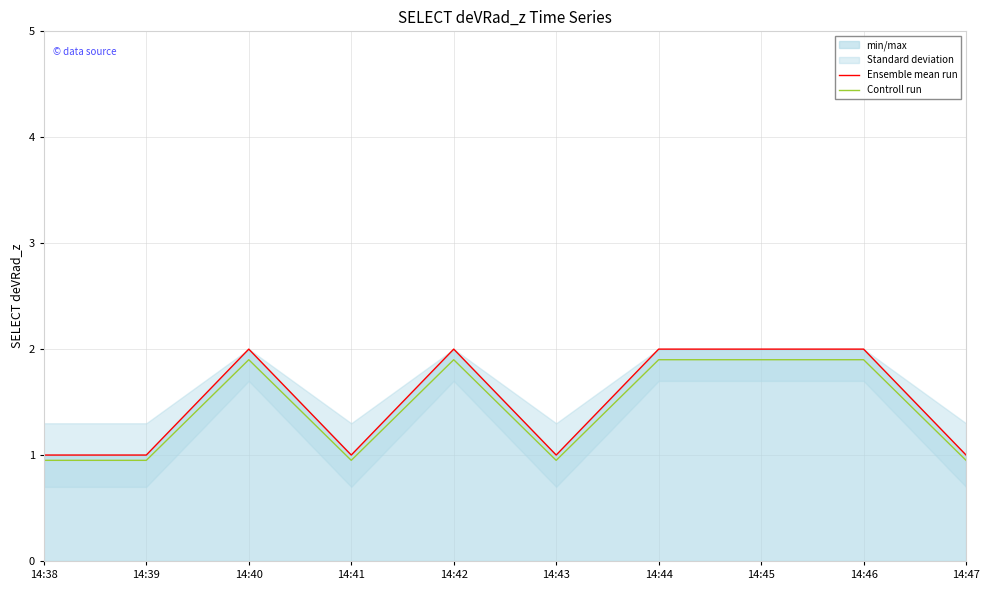

Between 14:40 and 14:45, which is larger?

14:40